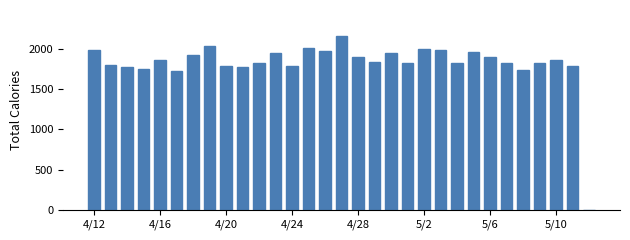

What is the maximum value shown in the chart?

2159